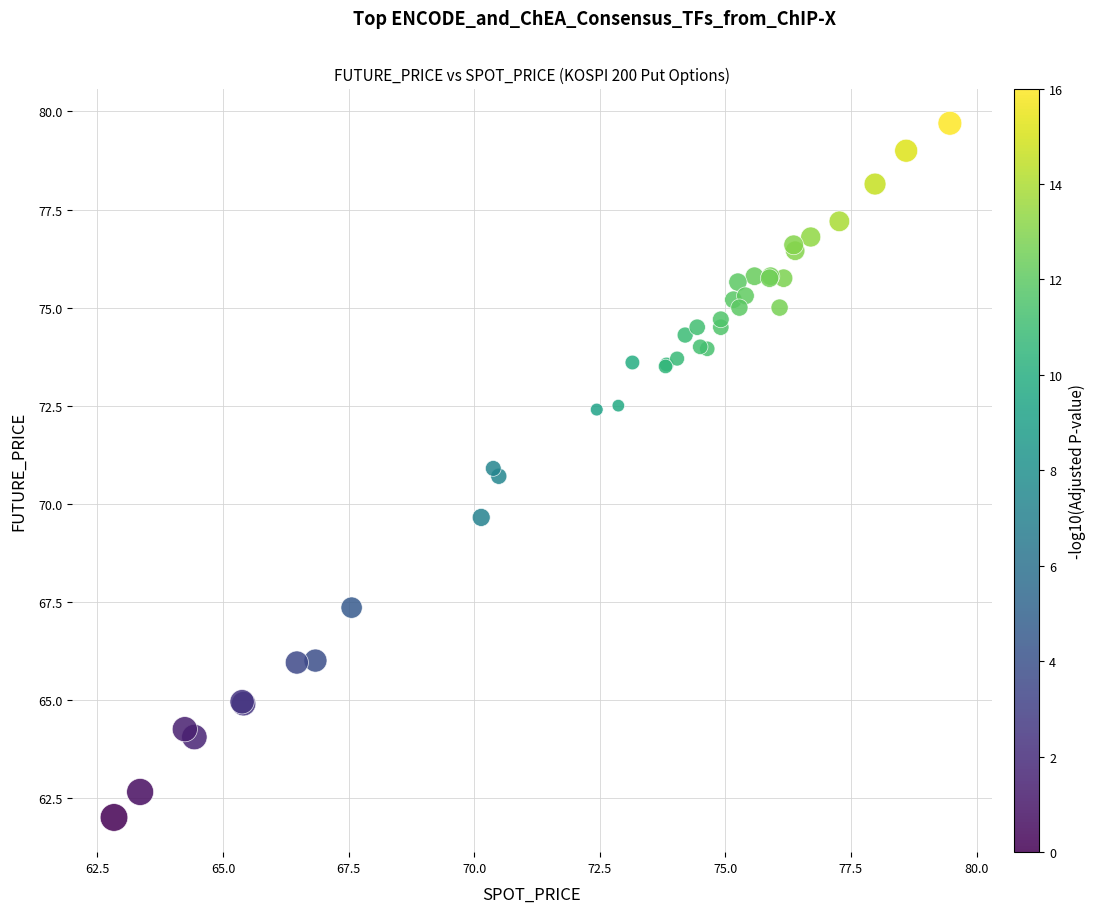

What Y value in the scatter plot is closest to 70?

69.7